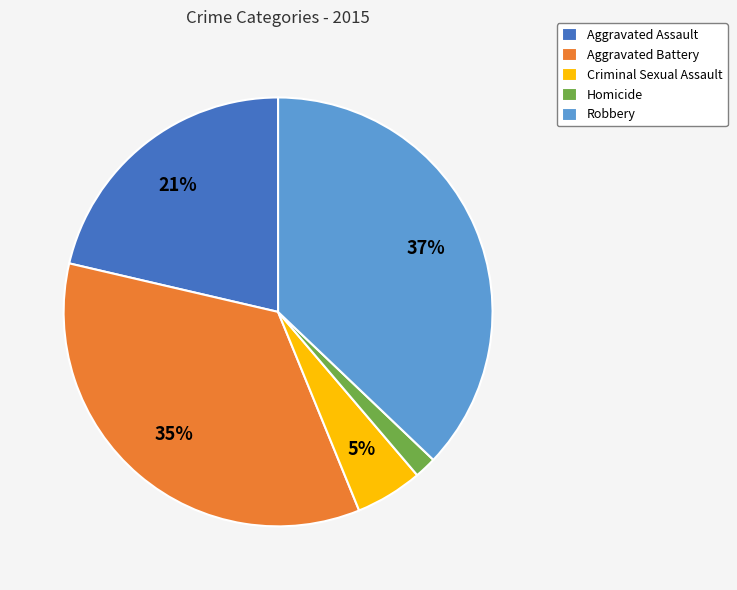

Is Robbery the majority of the pie?

No